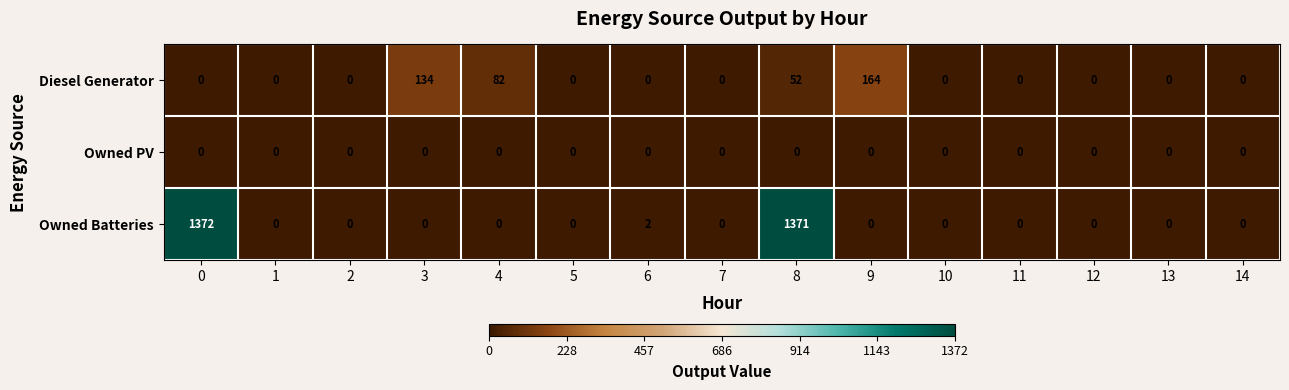

Rank the series by their average value, from lowest to highest.

Owned PV, Diesel Generator, Owned Batteries